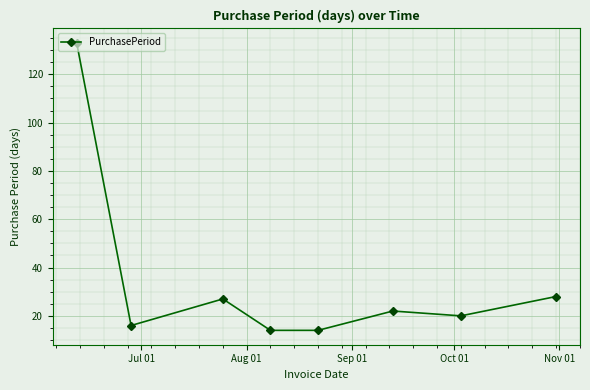

What is the value of the 3rd point from the left?

27